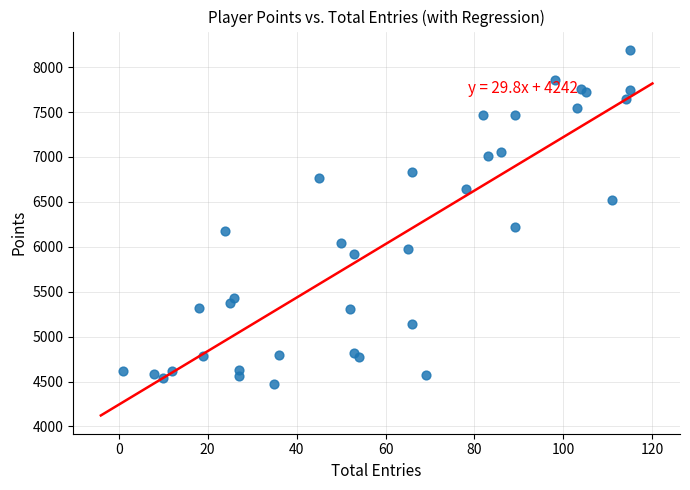

What Y value in the scatter plot is closest to 6330?

6223